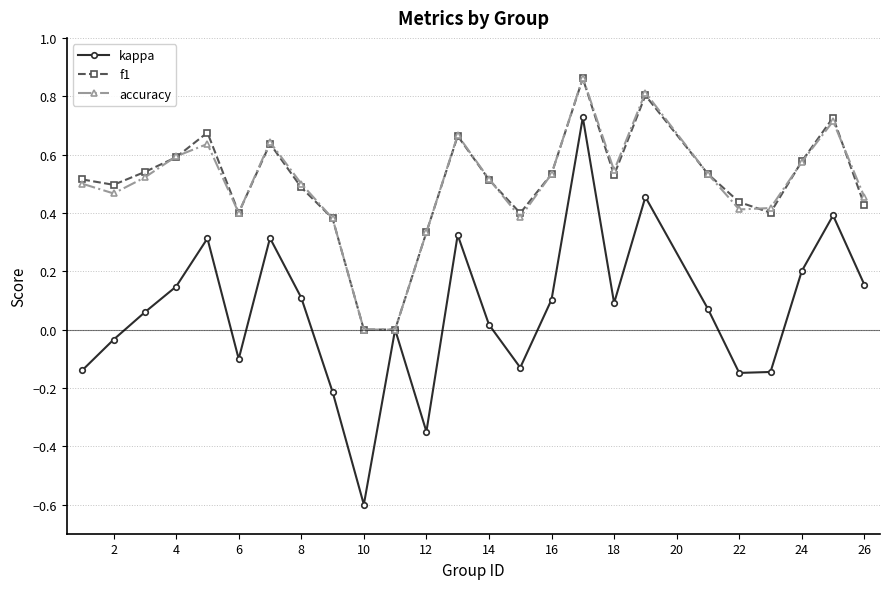

In accuracy, how many points are higher than both neighbors (excluding endpoints)?

6